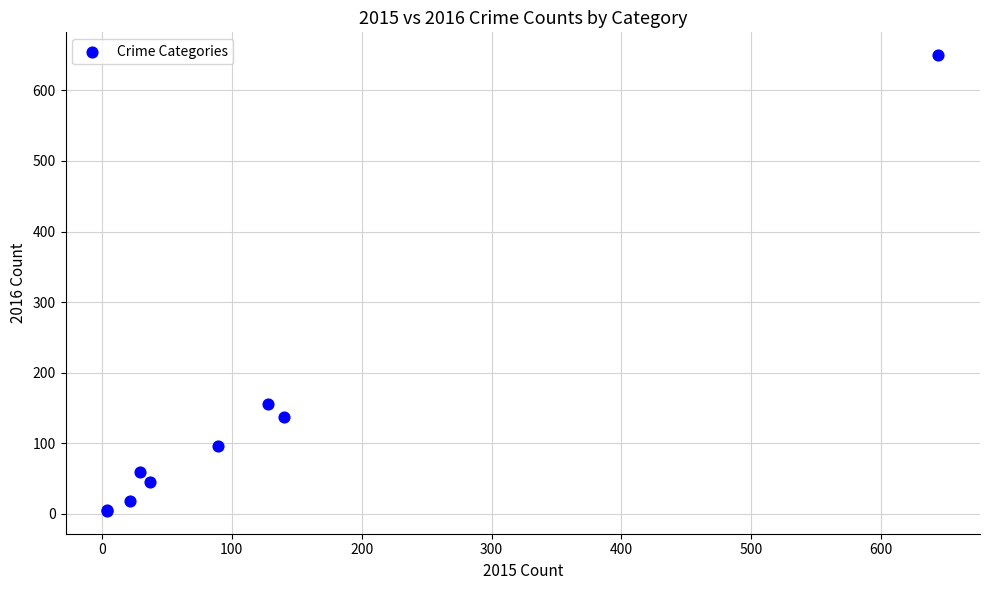

What Y value in the scatter plot is closest to 327?

155